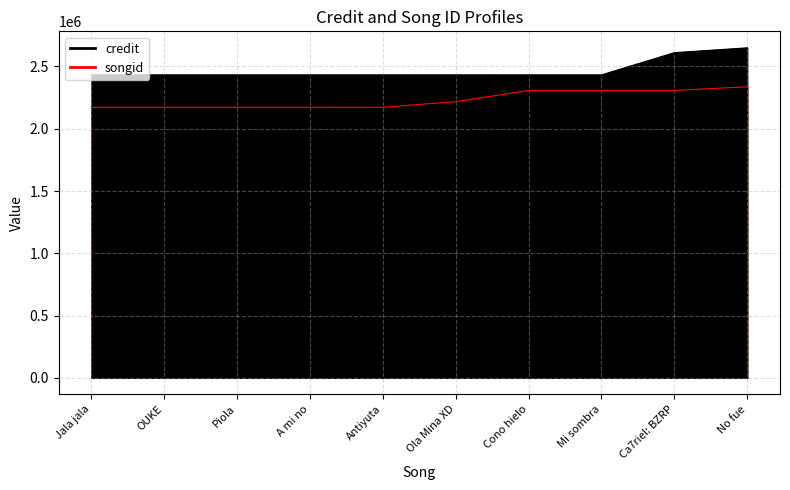

Which series has the largest total across all categories?

credit (line)